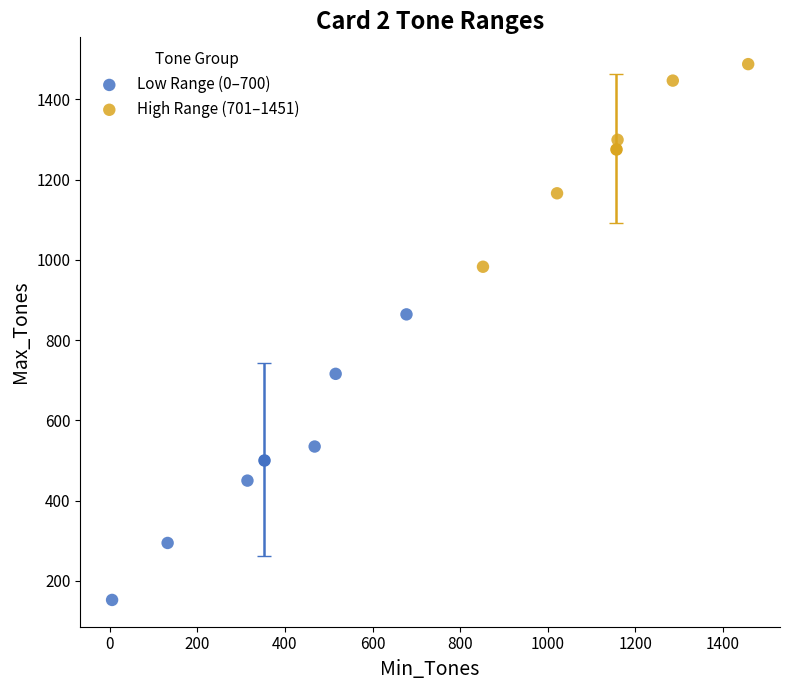

Which series contains the highest Y value?

High Range (701–1451)